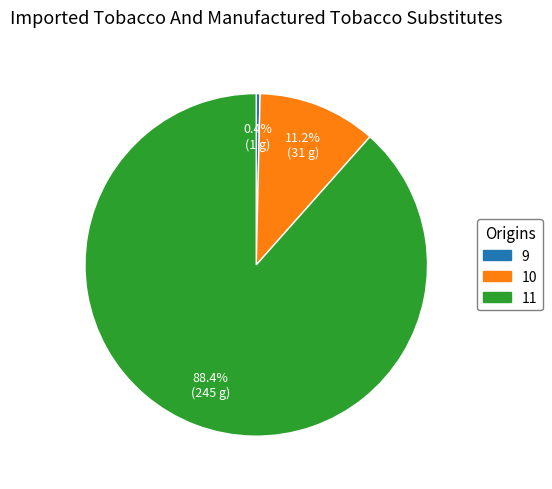

What is the majority slice?

11